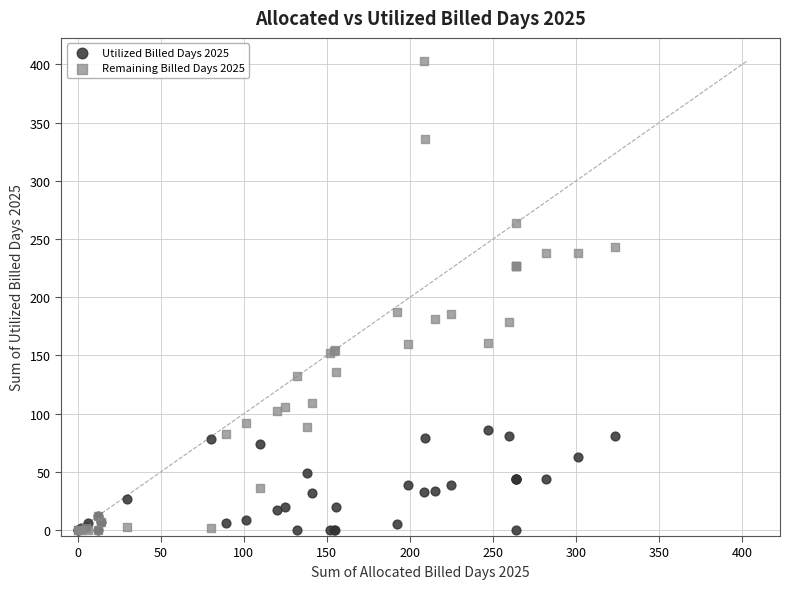

Which series has the largest Y range (max minus min)?

Remaining Billed Days 2025